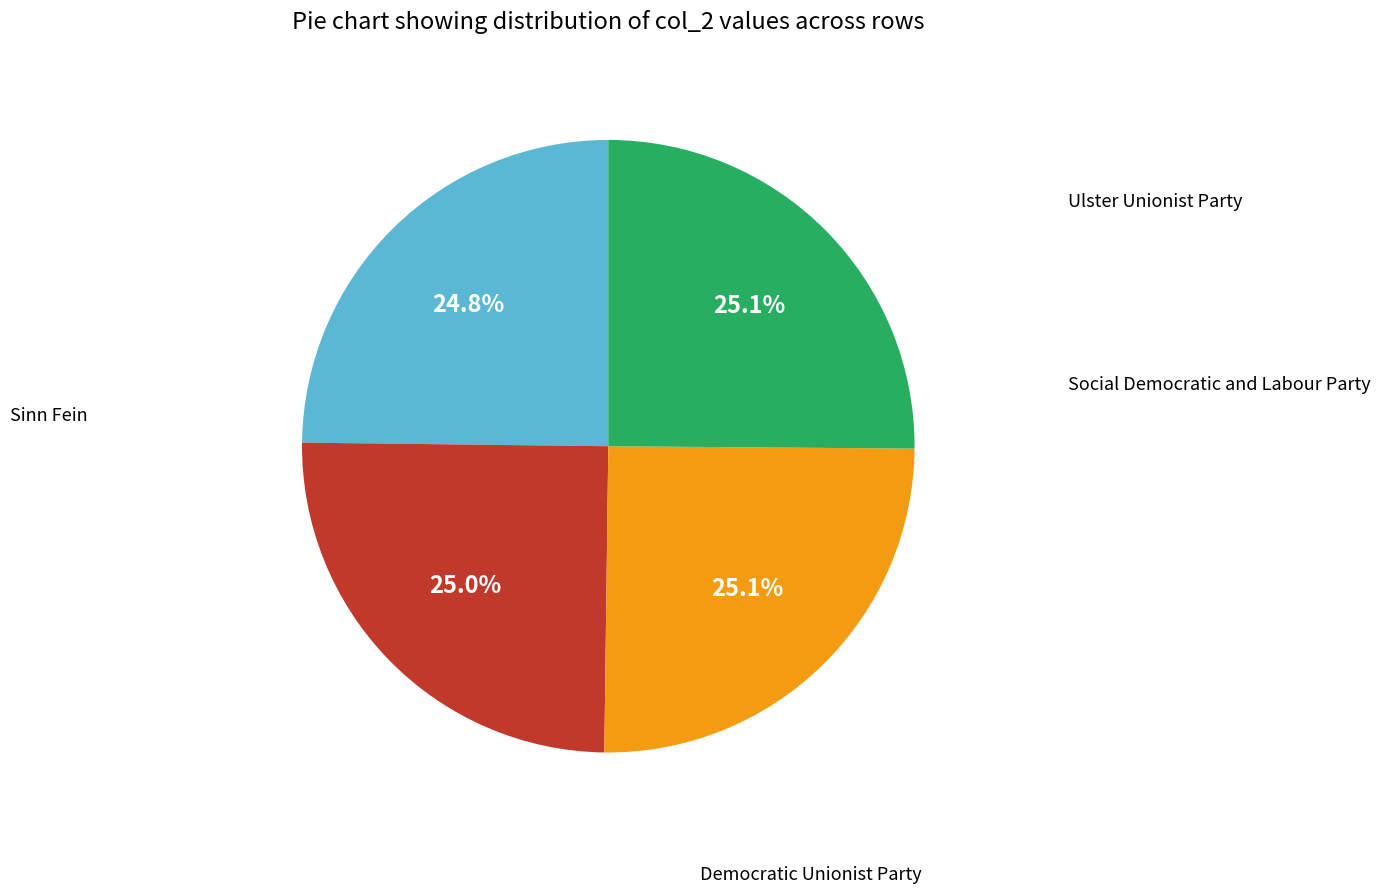

How many segments does this pie chart have?

4